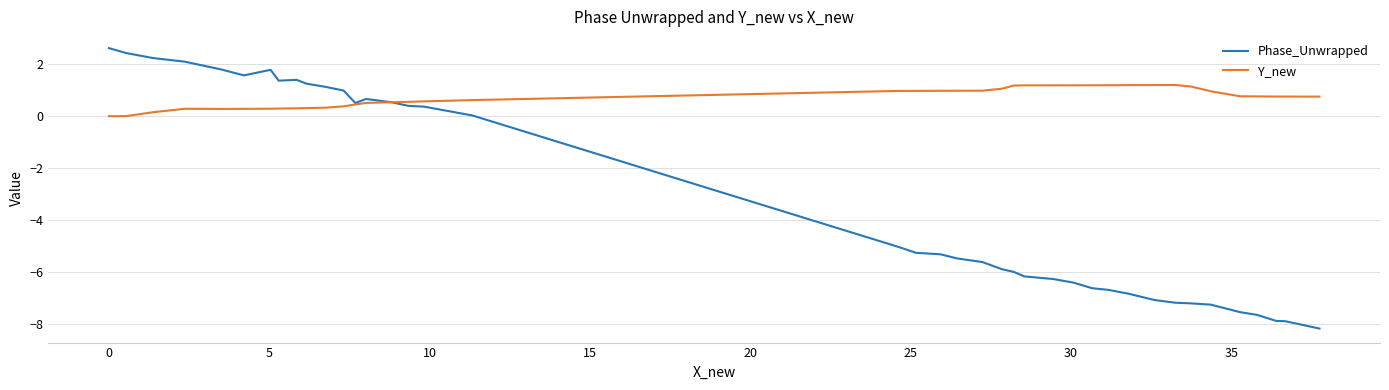

Which series has the largest total across all categories?

Y_new